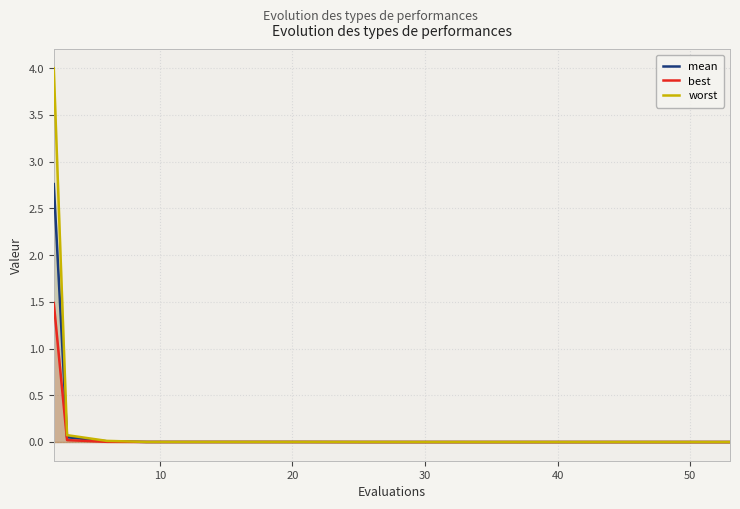

What are all the series names shown in the legend?

mean, best, worst